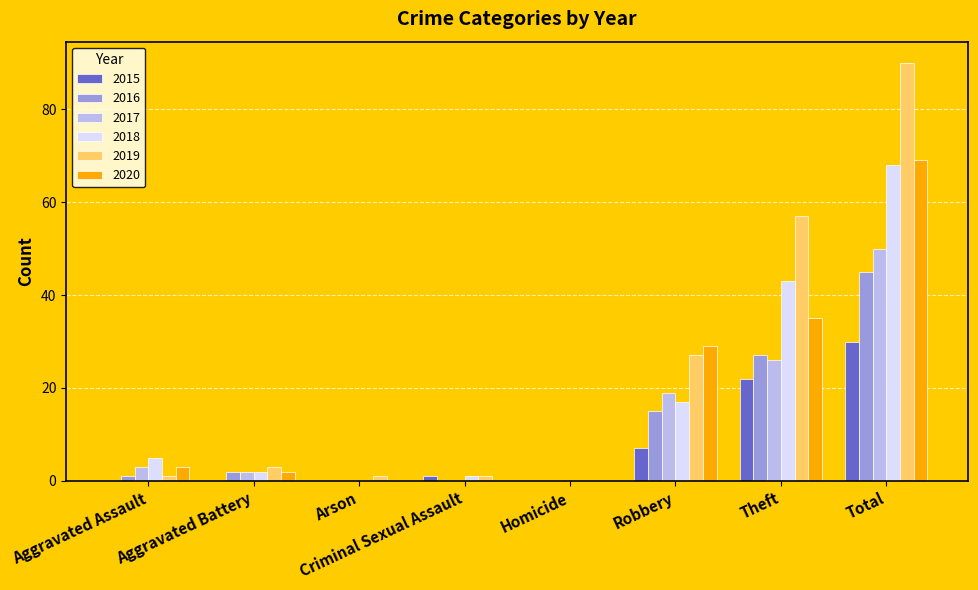

What is the approximate value of 2020 at Theft, to the nearest 10?

40